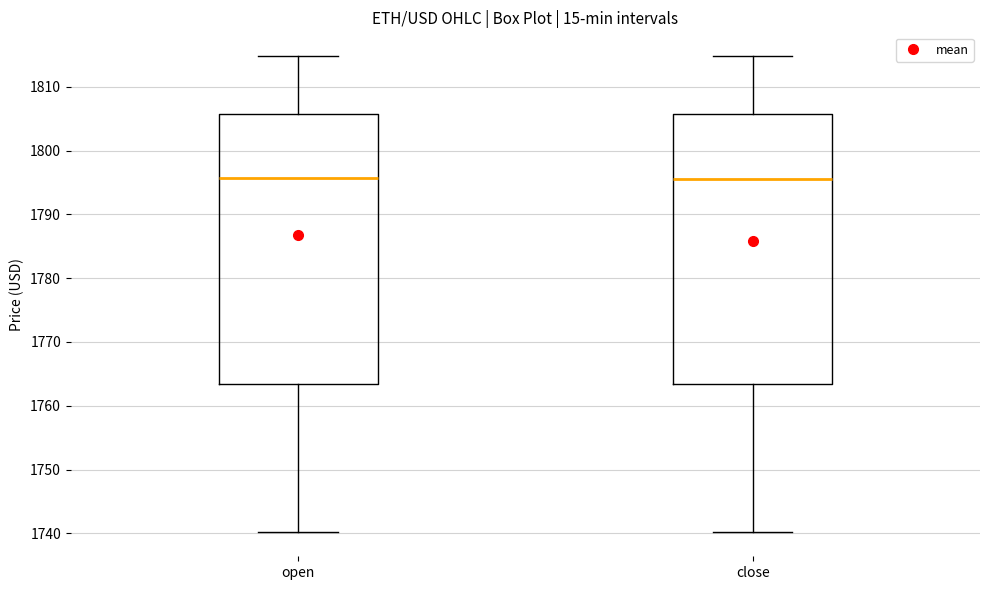

Reading left to right, transcribe this box plot: for each box, give where its median line is, the range the box spans, and where its two whiskers end, as read against the y-axis. The values are not printed on the chart, so give them approximately, as read against the axis.

open: median 1796, box 1763 to 1806, whiskers 1740 to 1815
close: median 1796, box 1763 to 1806, whiskers 1740 to 1815